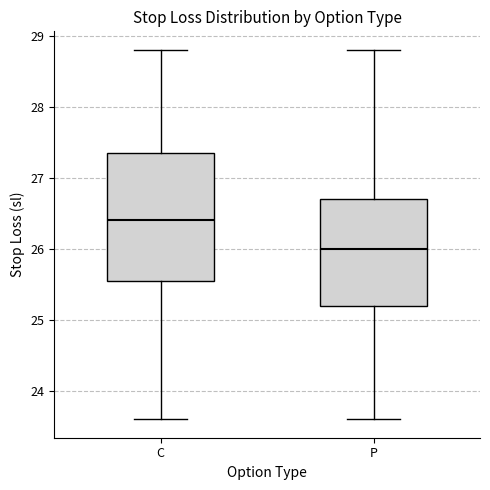

Reading left to right, transcribe this box plot: for each box, give where its median line is, the range the box spans, and where its two whiskers end, as read against the y-axis. The values are not printed on the chart, so give them approximately, as read against the axis.

C: median 26.4, box 25.6 to 27.4, whiskers 23.6 to 28.8
P: median 26.0, box 25.2 to 26.7, whiskers 23.6 to 28.8